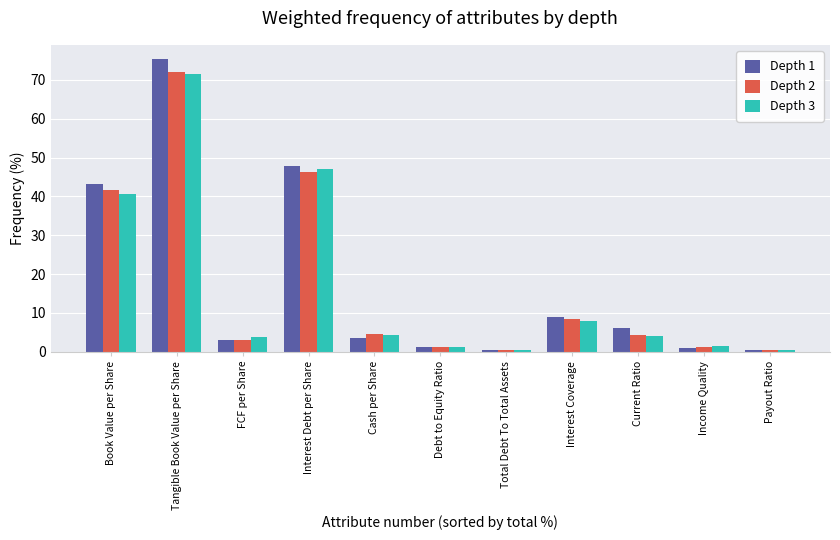

What position from the left is Current Ratio?

9